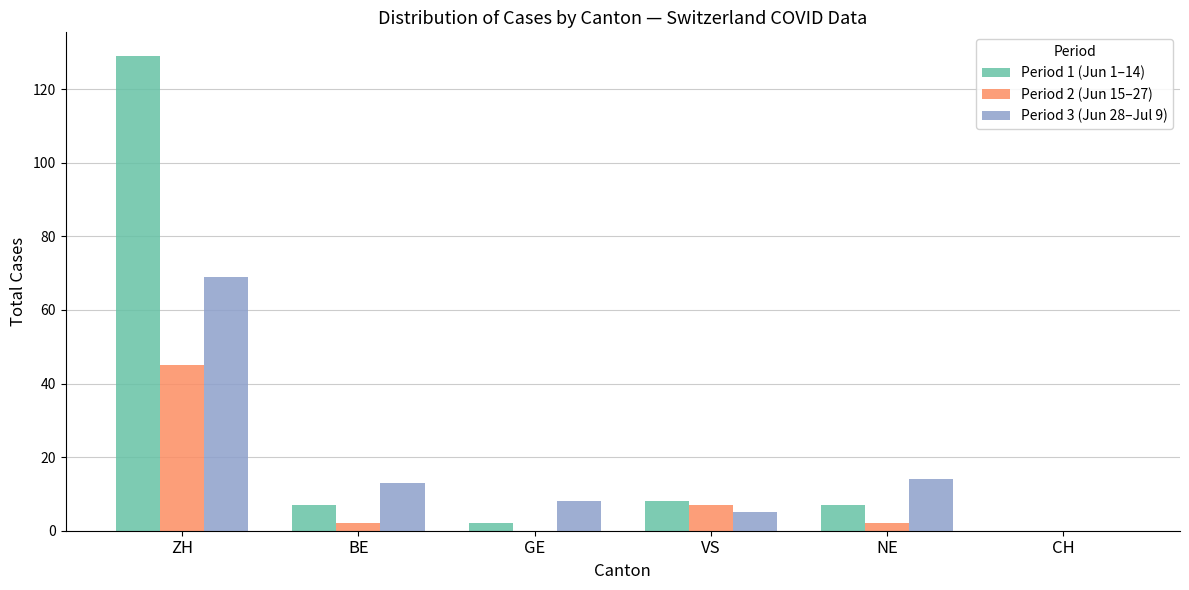

At which category is the sum across all series the highest?

ZH